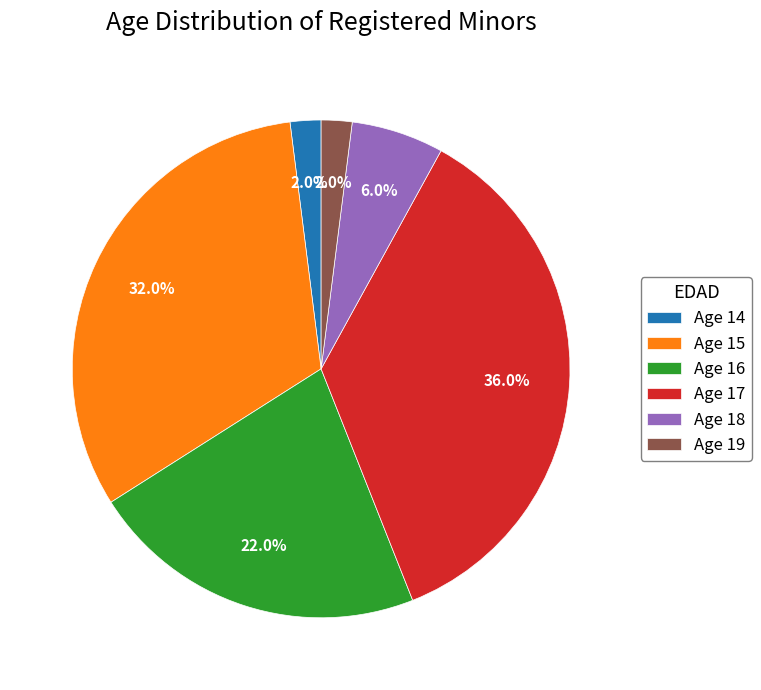

Does Age 19 represent more than half of the total?

No